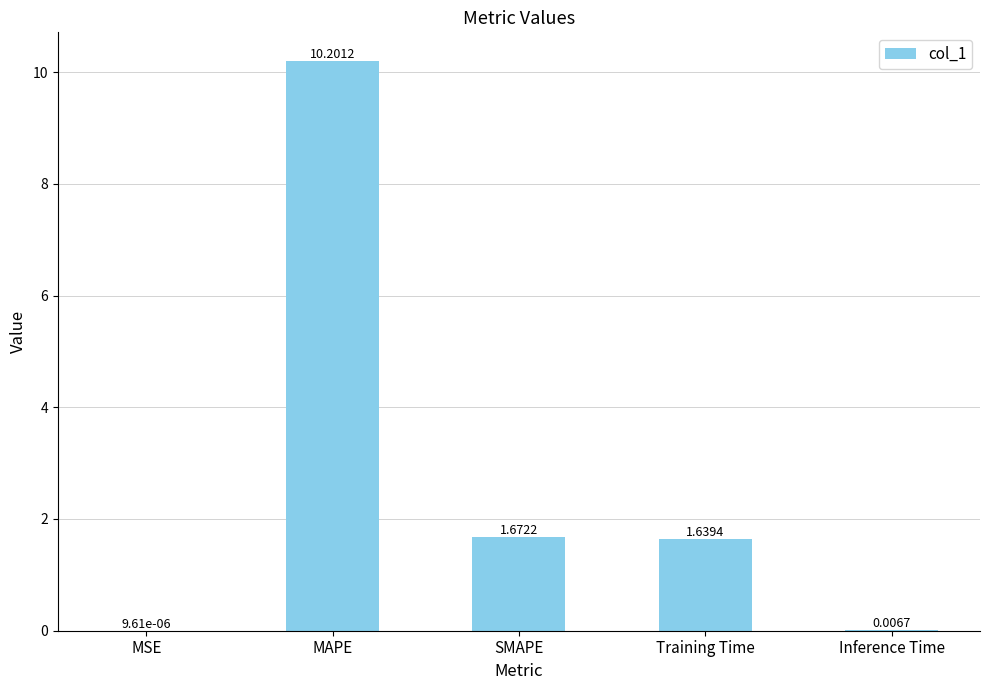

At which category does the chart reach its peak across all series?

MAPE